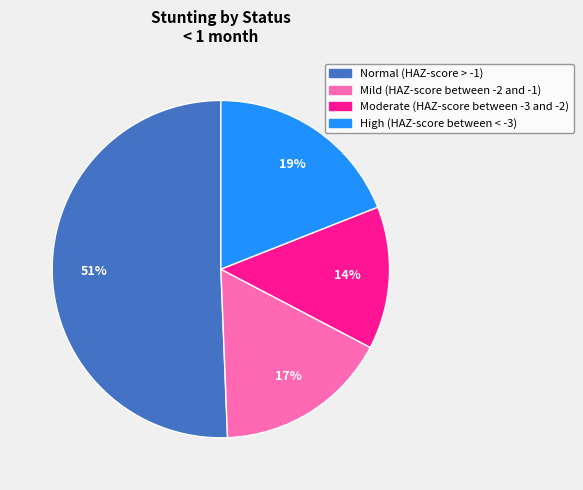

To the nearest percent, what portion does High (HAZ-score between < -3) represent?

19%